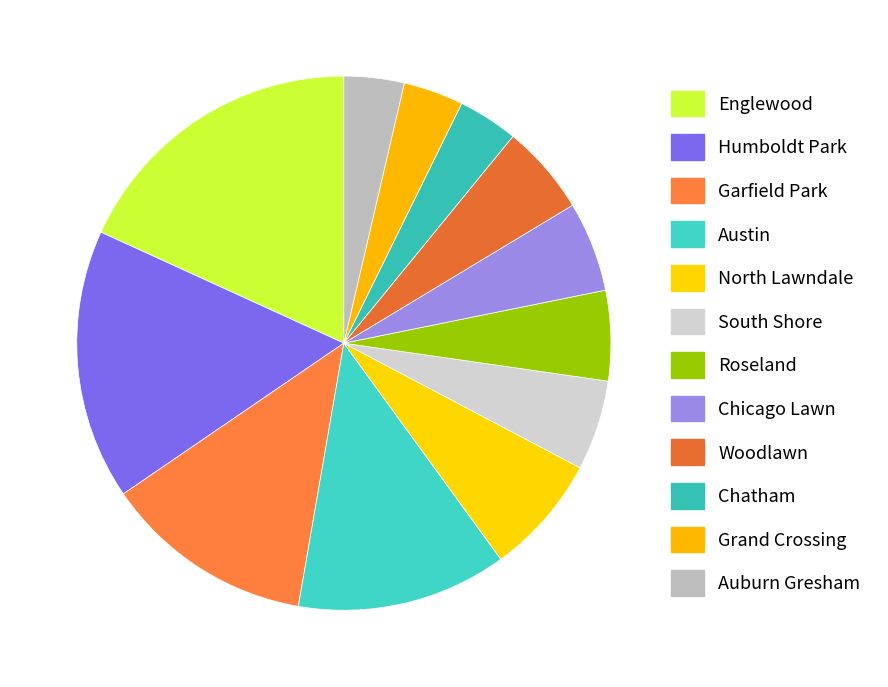

Is South Shore the majority of the pie?

No